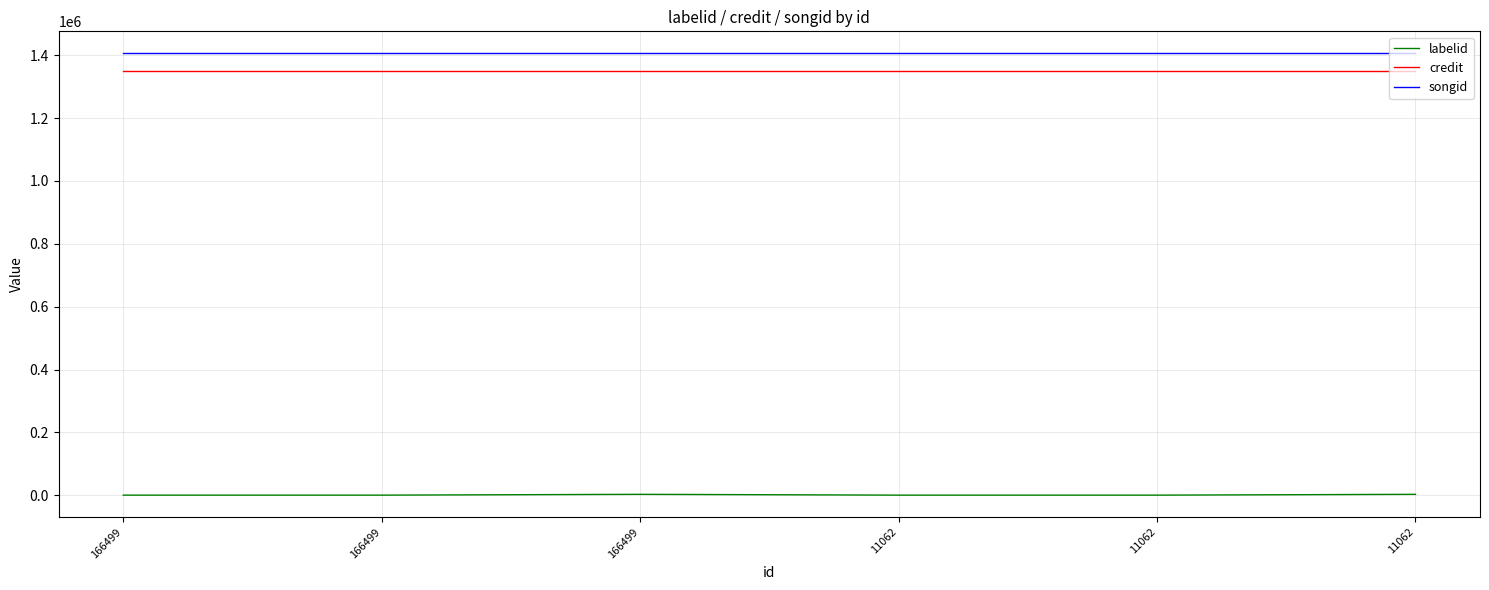

Reading right to left, transcribe all the data shown in this chart.

labelid: 3284	692	692	3284	692	692
credit: 1350742	1350742	1350742	1350742	1350742	1350742
songid: 1405469	1405469	1405469	1405469	1405469	1405469